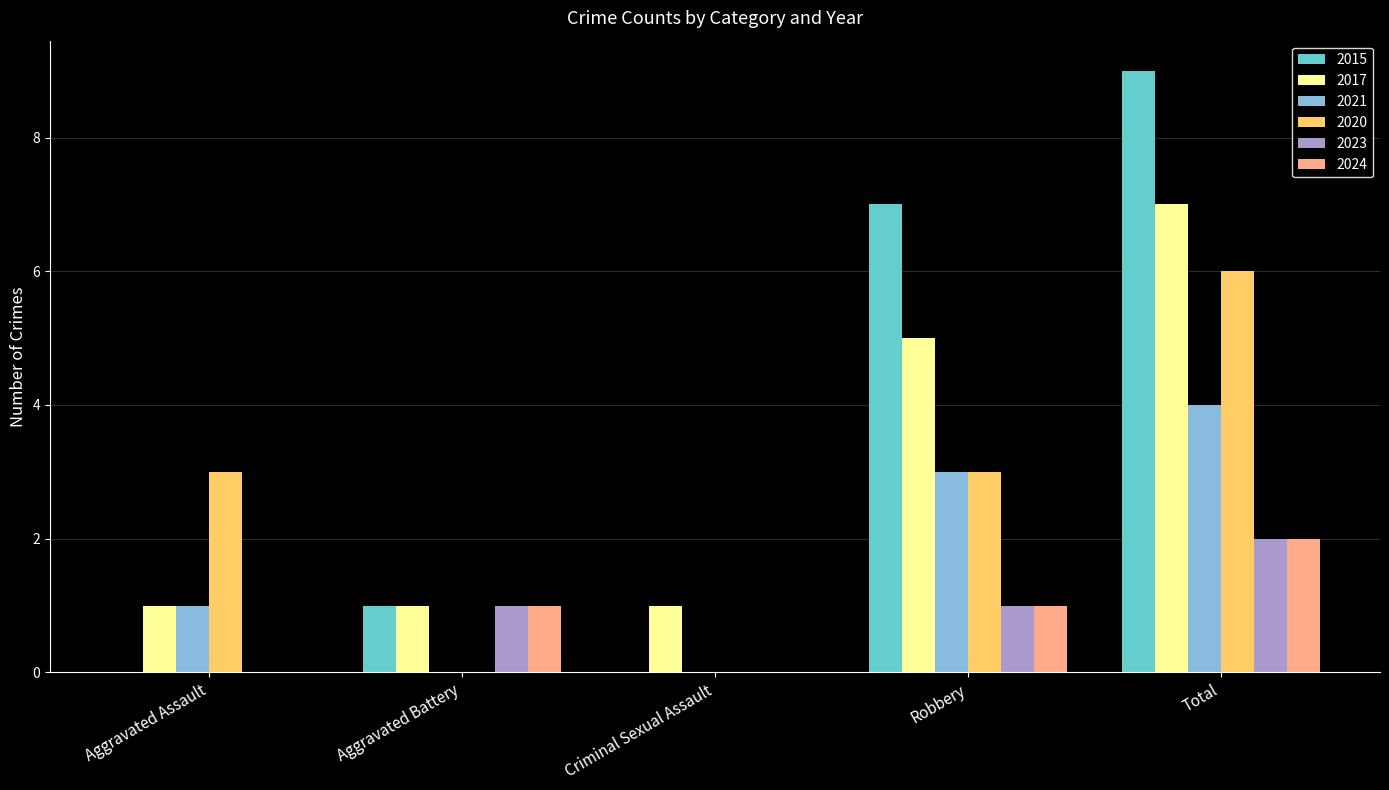

At which category does the chart reach its peak across all series?

Total